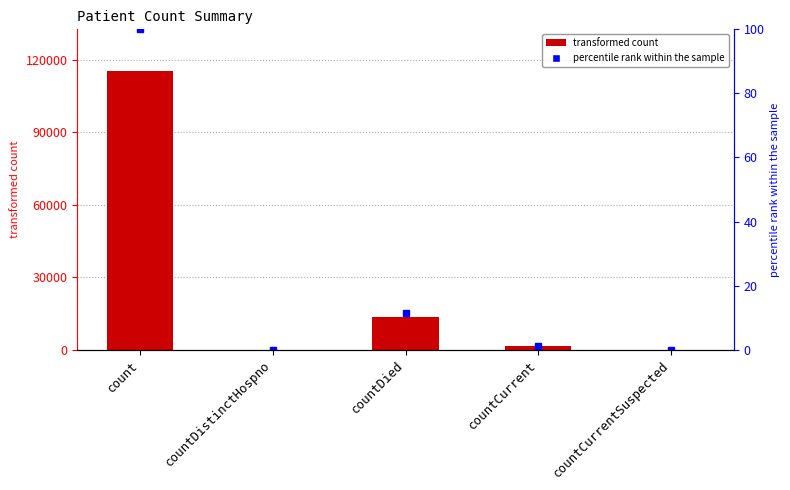

Are the bars grouped side by side (vs. stacked)?

No